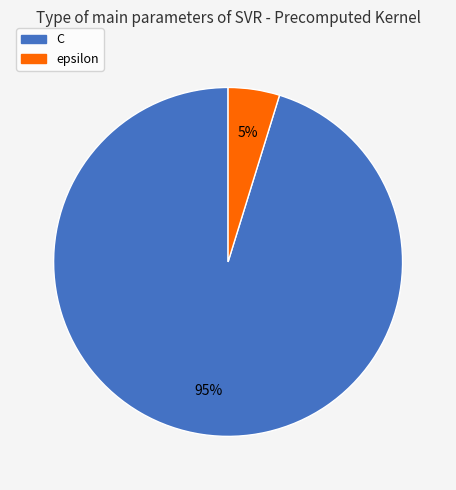

Between epsilon and C, which is larger?

C